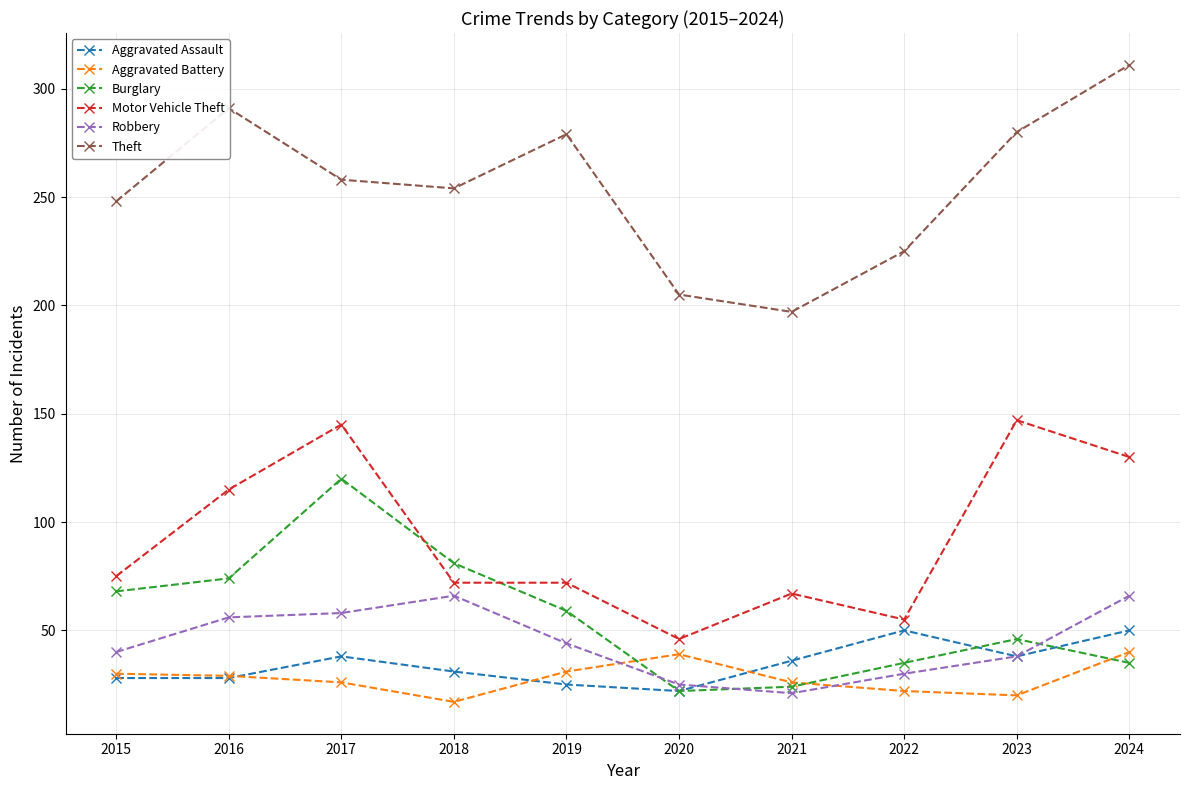

How many series are shown in this chart?

6